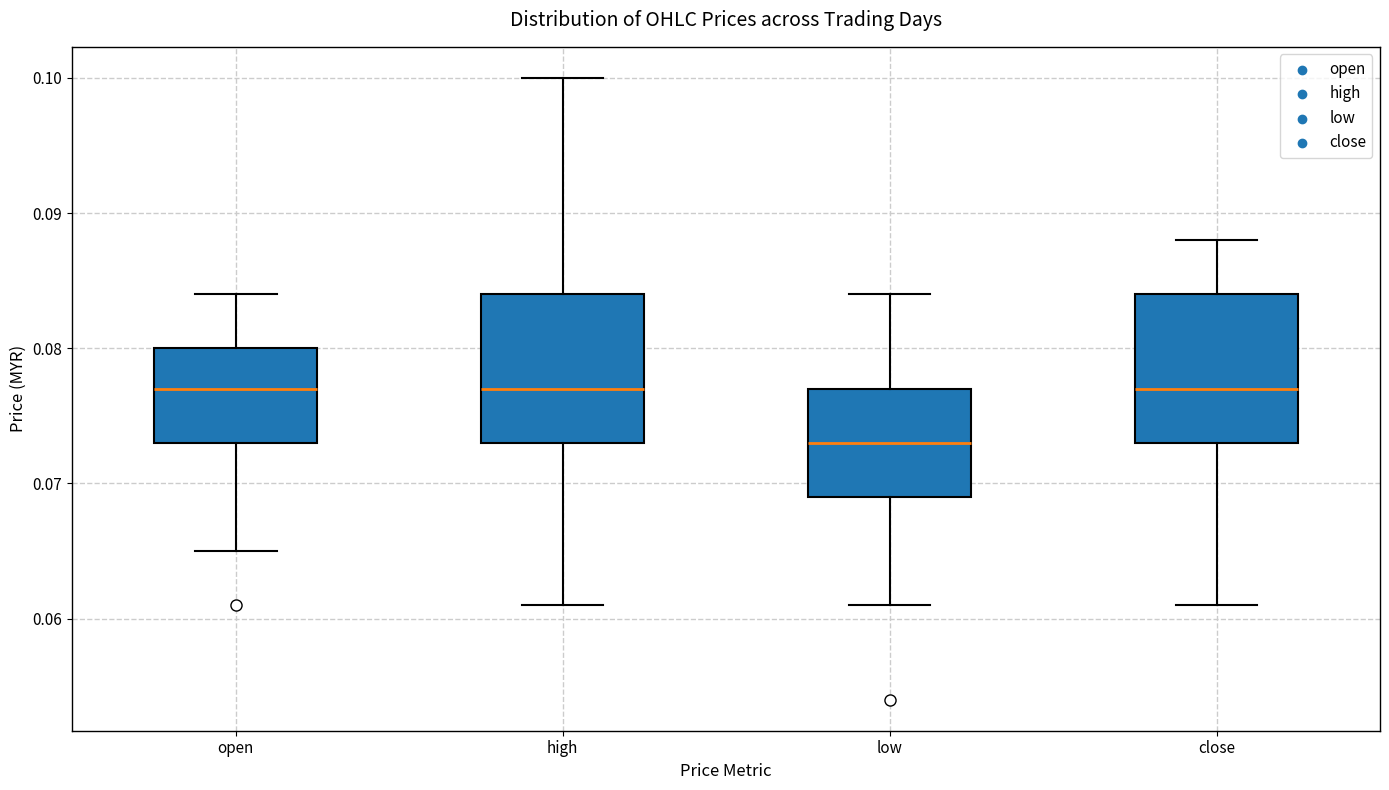

Reading left to right, read every box against the y-axis: the position of its median line, the range the box covers, and the ends of its whiskers. The values are not printed on the chart, so give them approximately, as read against the axis.

open: median 0.077, box 0.073 to 0.080, whiskers 0.065 to 0.084
high: median 0.077, box 0.073 to 0.084, whiskers 0.061 to 0.100
low: median 0.073, box 0.069 to 0.077, whiskers 0.061 to 0.084
close: median 0.077, box 0.073 to 0.084, whiskers 0.061 to 0.088